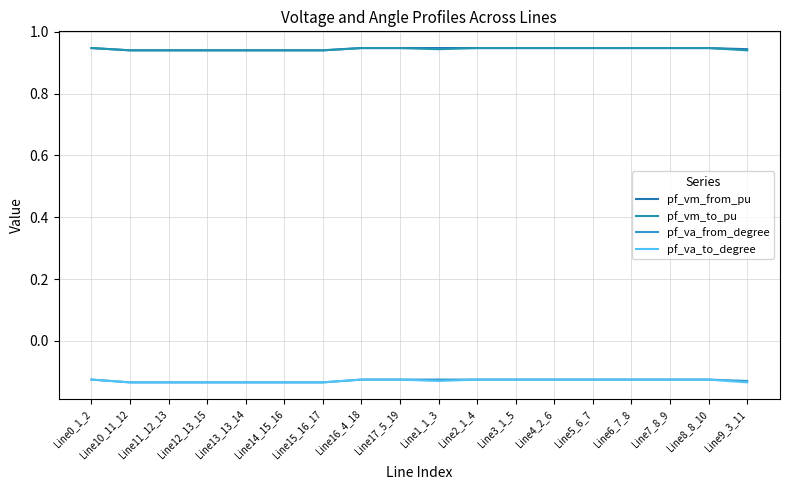

The pf_vm_from_pu series shows 0.5 at Line8_8_10. True or false?

False